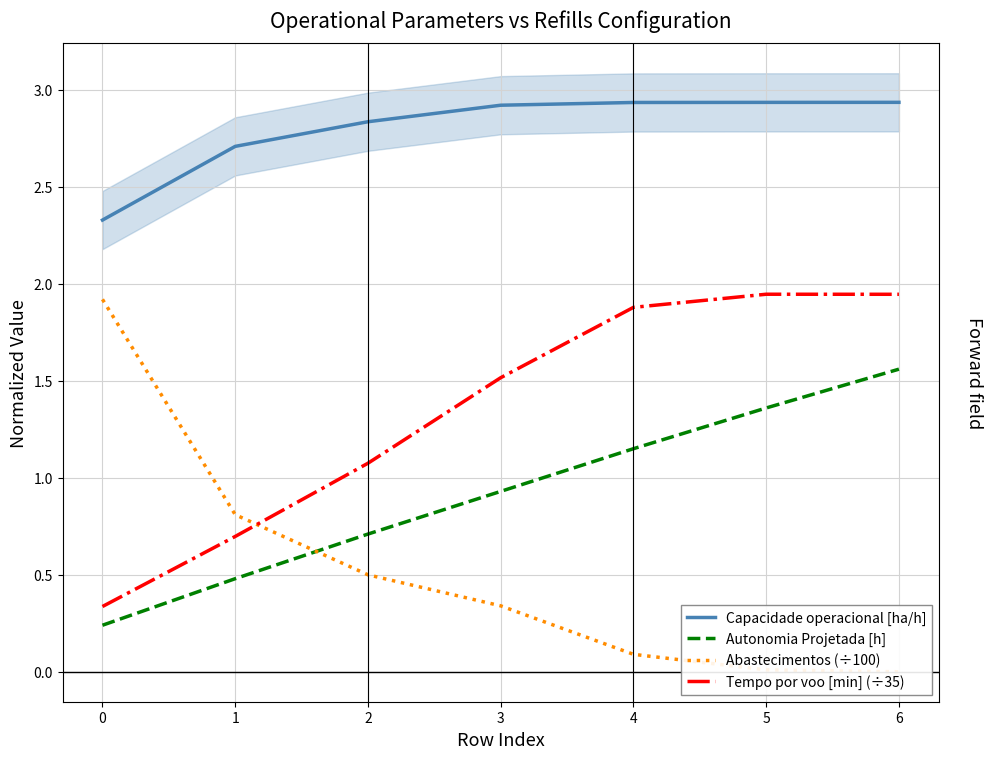

What is the difference between the maximum and minimum values in the Capacidade operacional [ha/h] series?

0.6